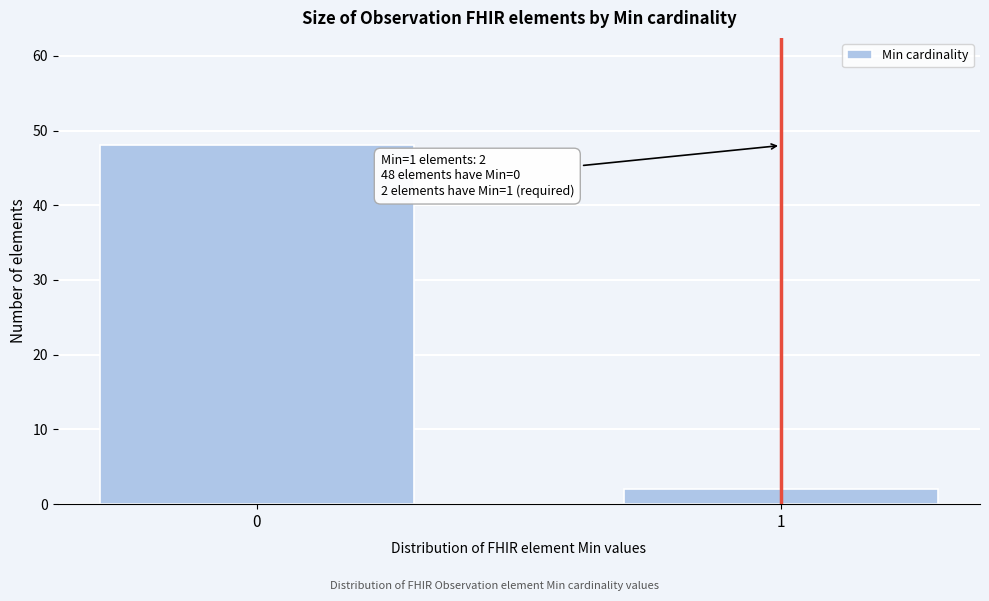

Reading left to right, what are all the values shown in this chart?

0=48	1=2